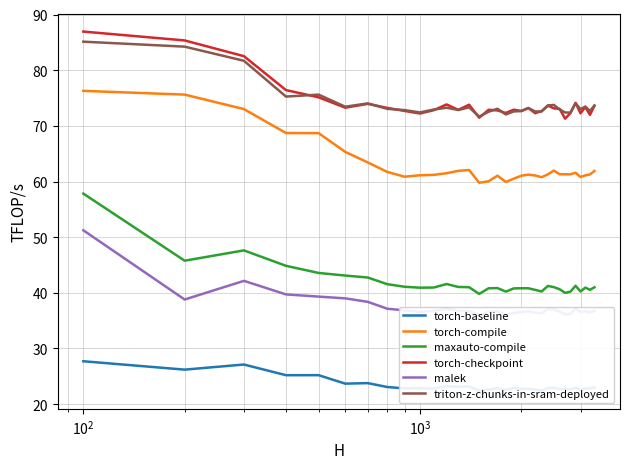

True or false: torch-checkpoint has more than 2 points higher than both neighbors.

True